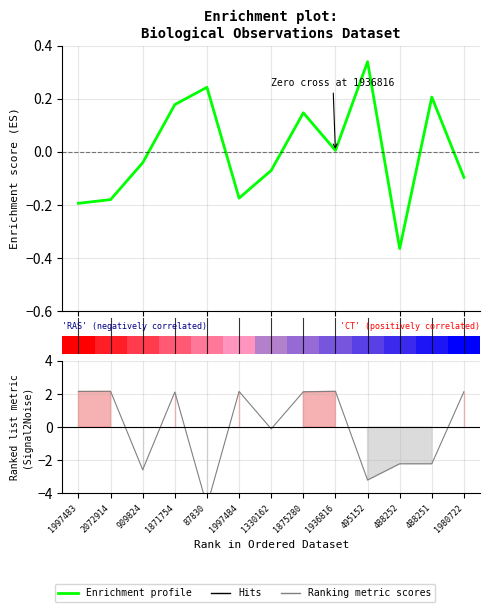

Rank the series by their maximum value, from lowest to highest.

Enrichment profile, Ranking metric scores